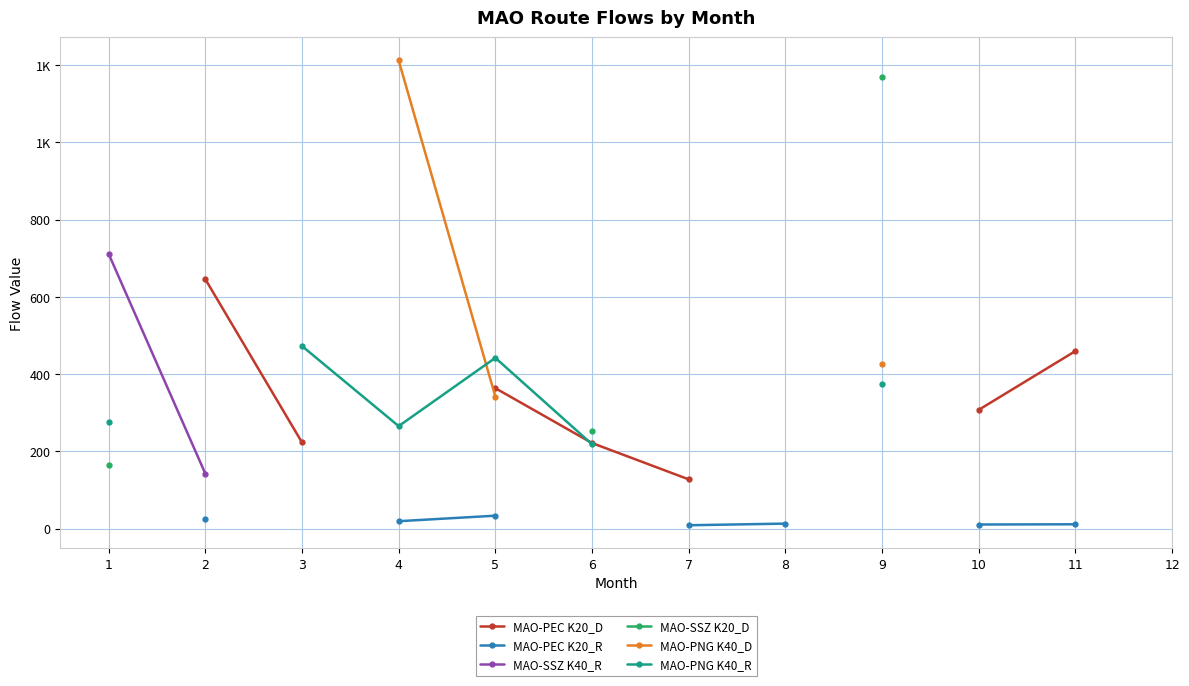

Is the value of MAO-PEC K20_D at 2 greater than the value of MAO-PEC K20_R at 9?

No